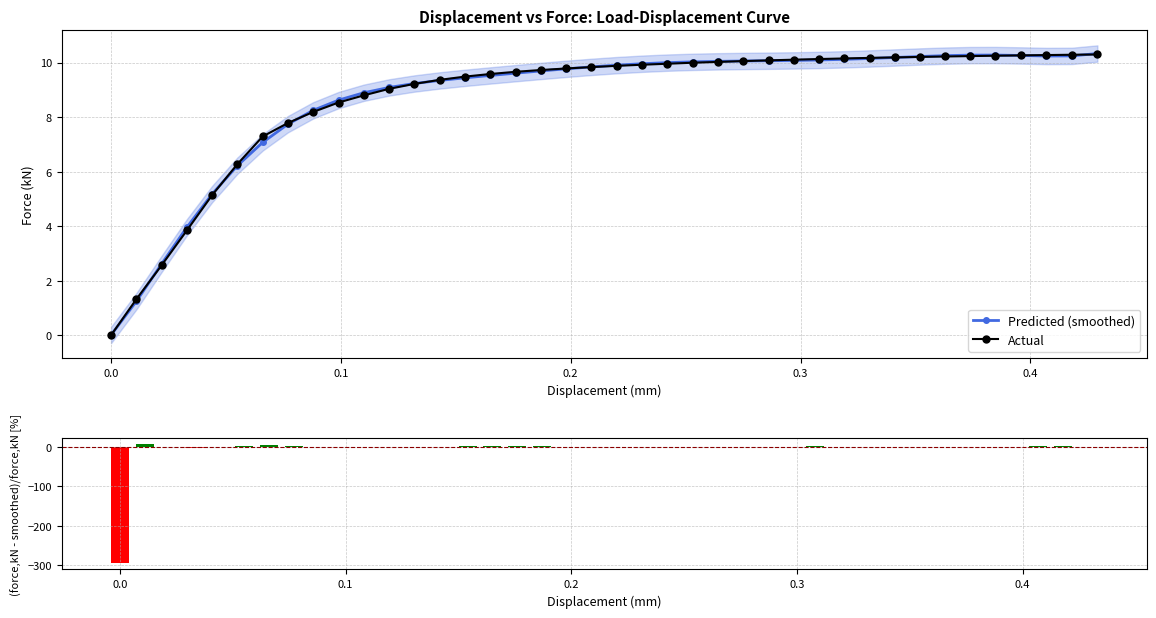

What is the highest value of the Predicted (smoothed) series?

10.3